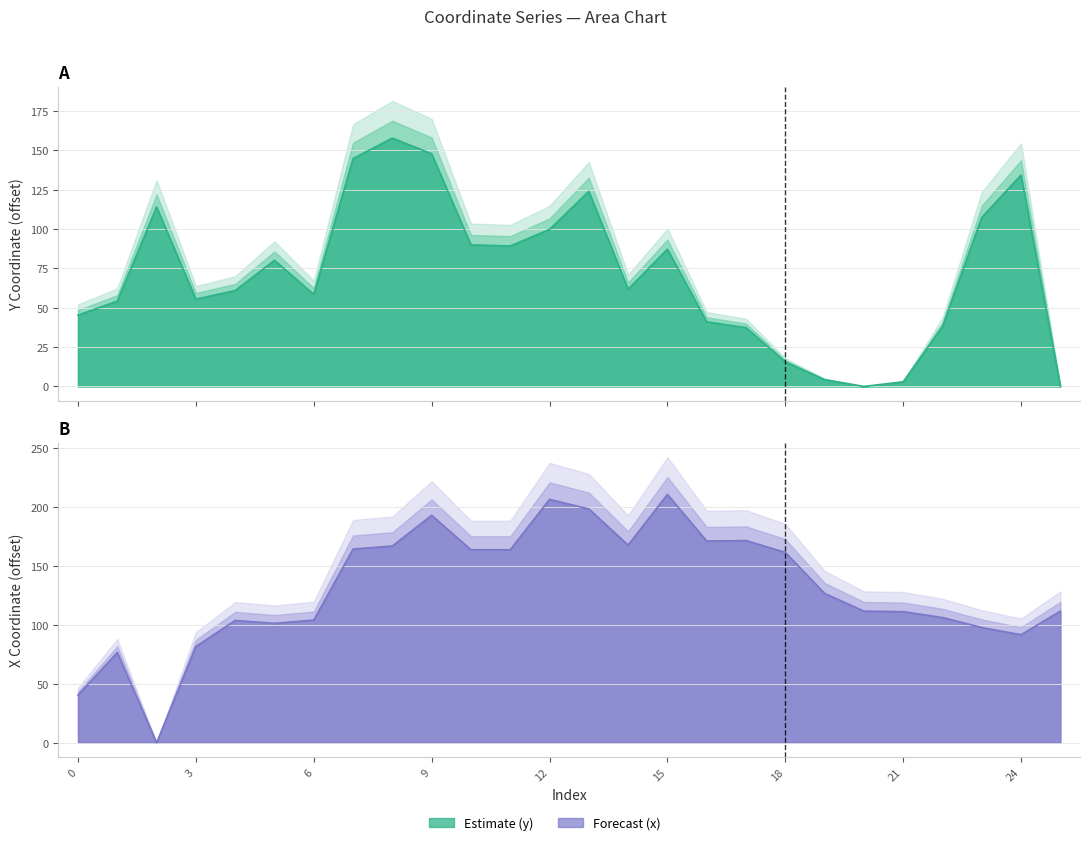

How many lines are shown in the chart?

2